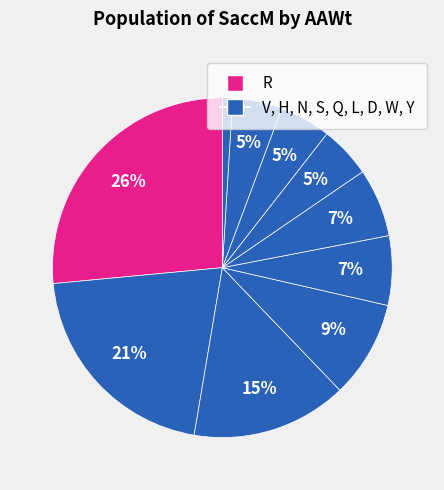

How many segments does this pie chart have?

10